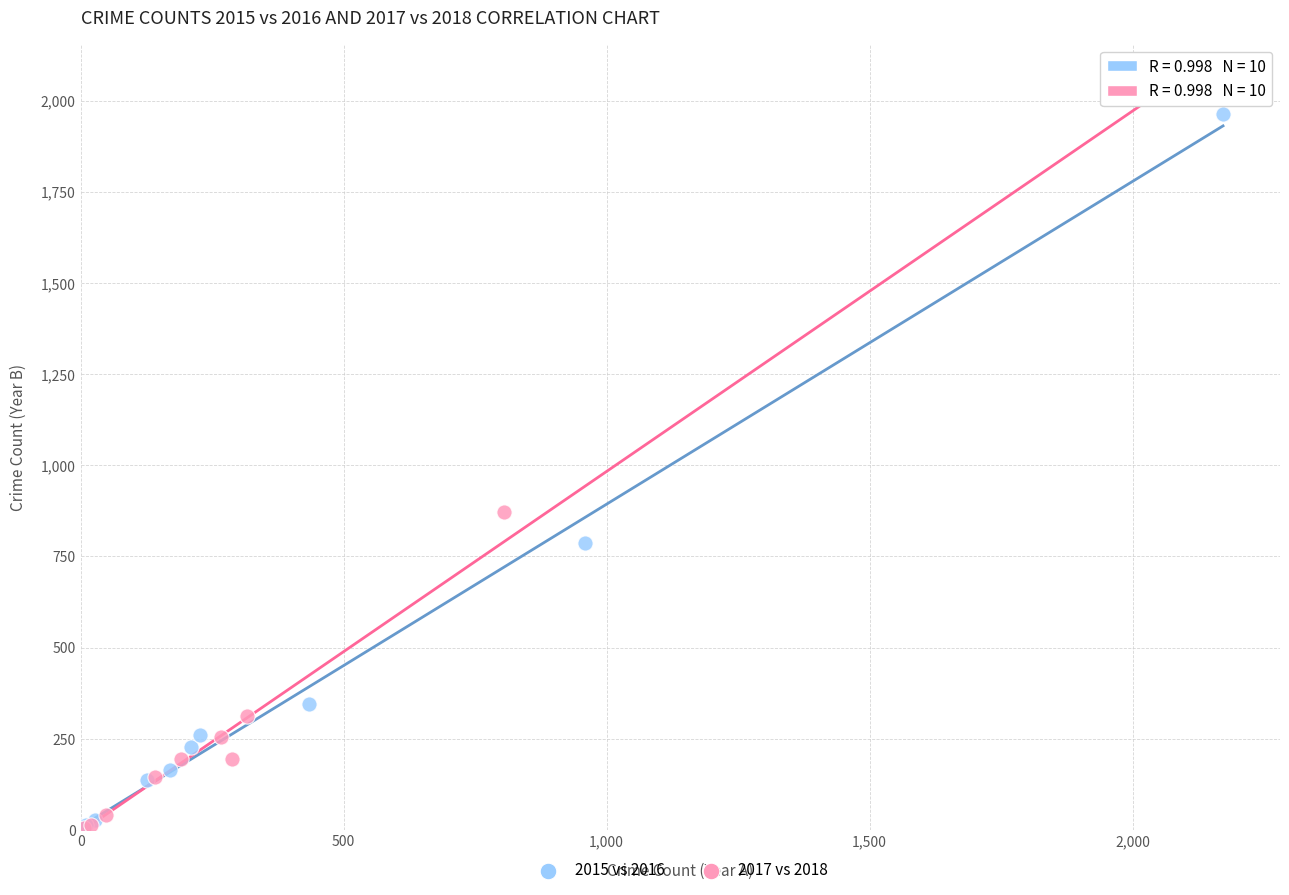

Which series has the widest spread of Y values?

2017 vs 2018